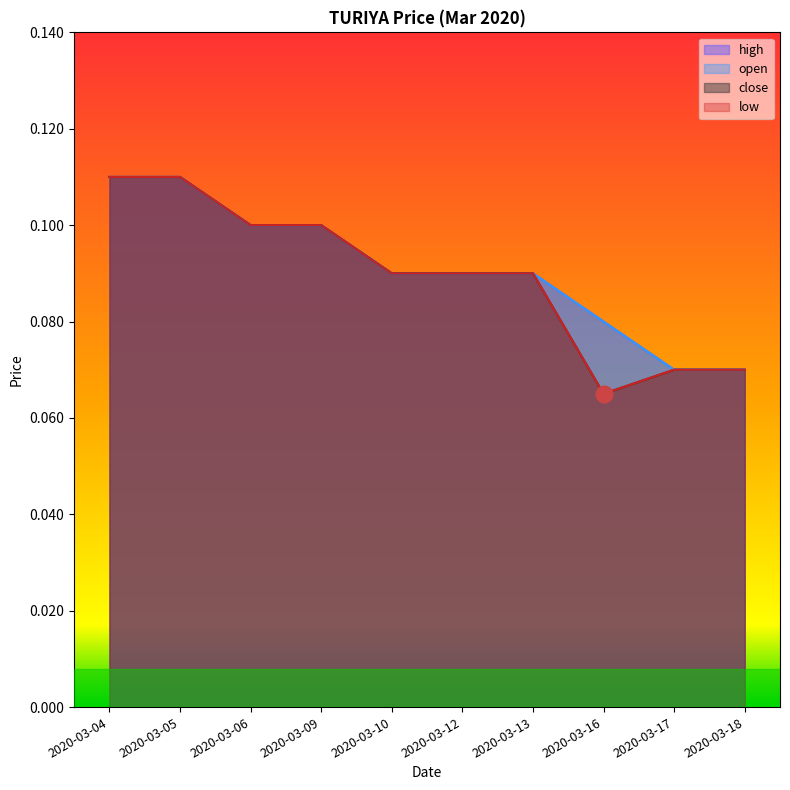

List the series in order of their peak value, lowest first.

open, high, low, close